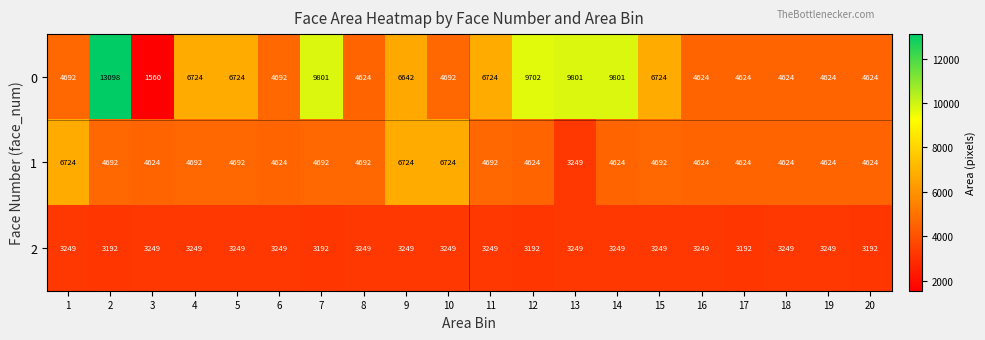

How many values in the 1 series are below 4692?

10